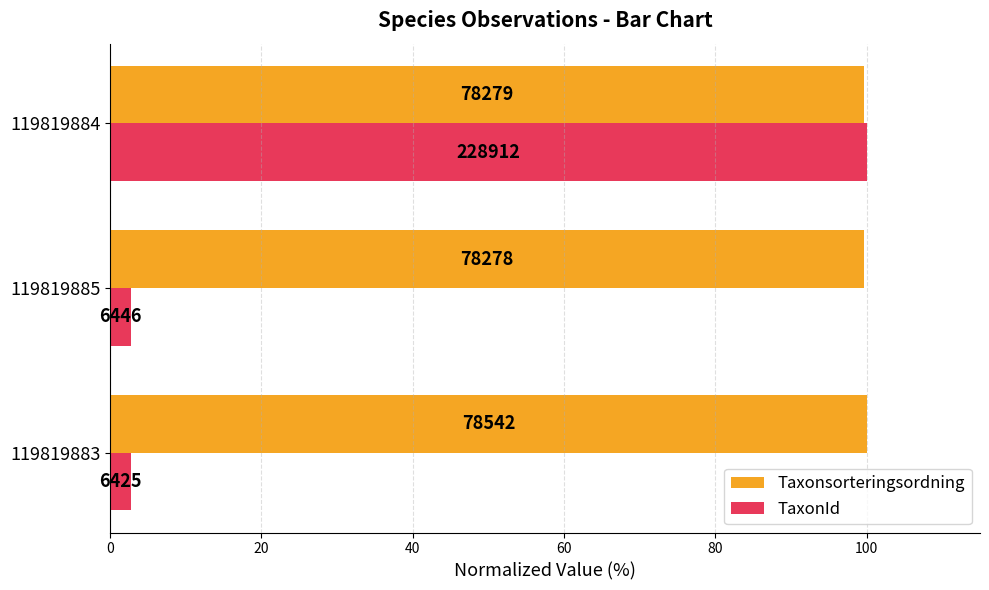

At how many categories does at least one series exceed 58?

3